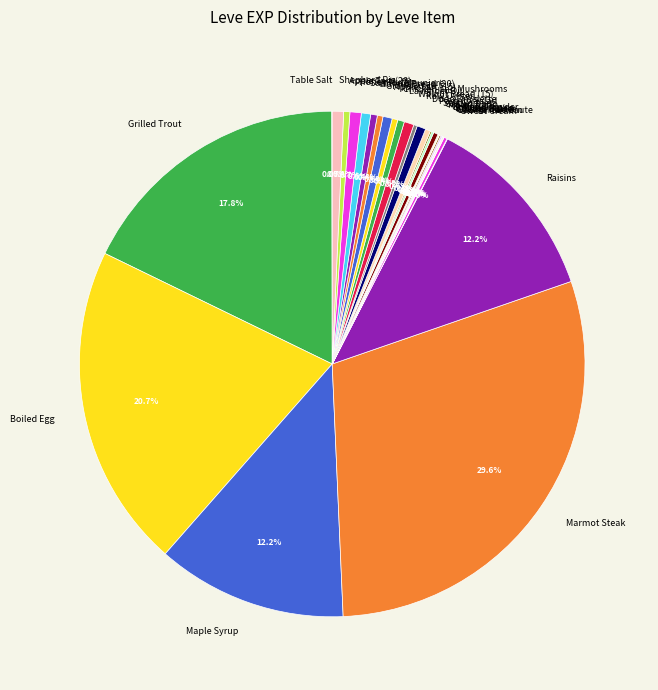

Approximately how many times larger is the value at Lavender Oil compared to Dodo Omelette?

0.8